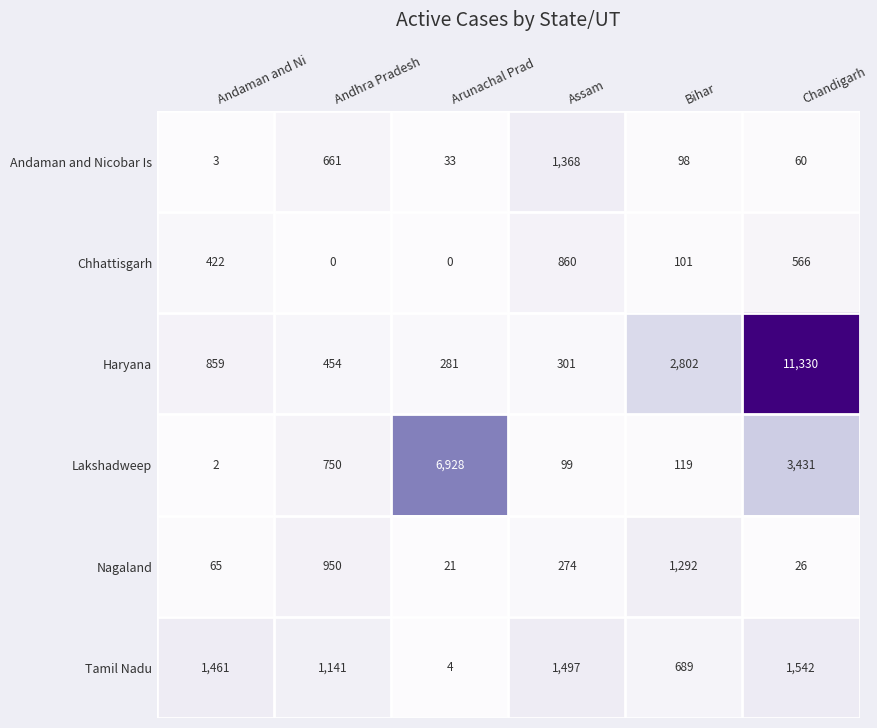

Which series changed the most between Andhra Pradesh and Assam?

Chhattisgarh